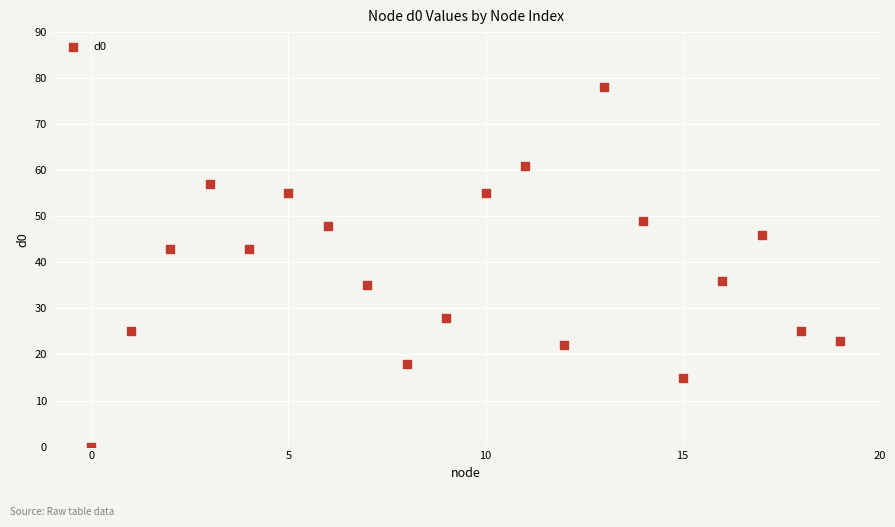

What Y value in the scatter plot is closest to 39?

36